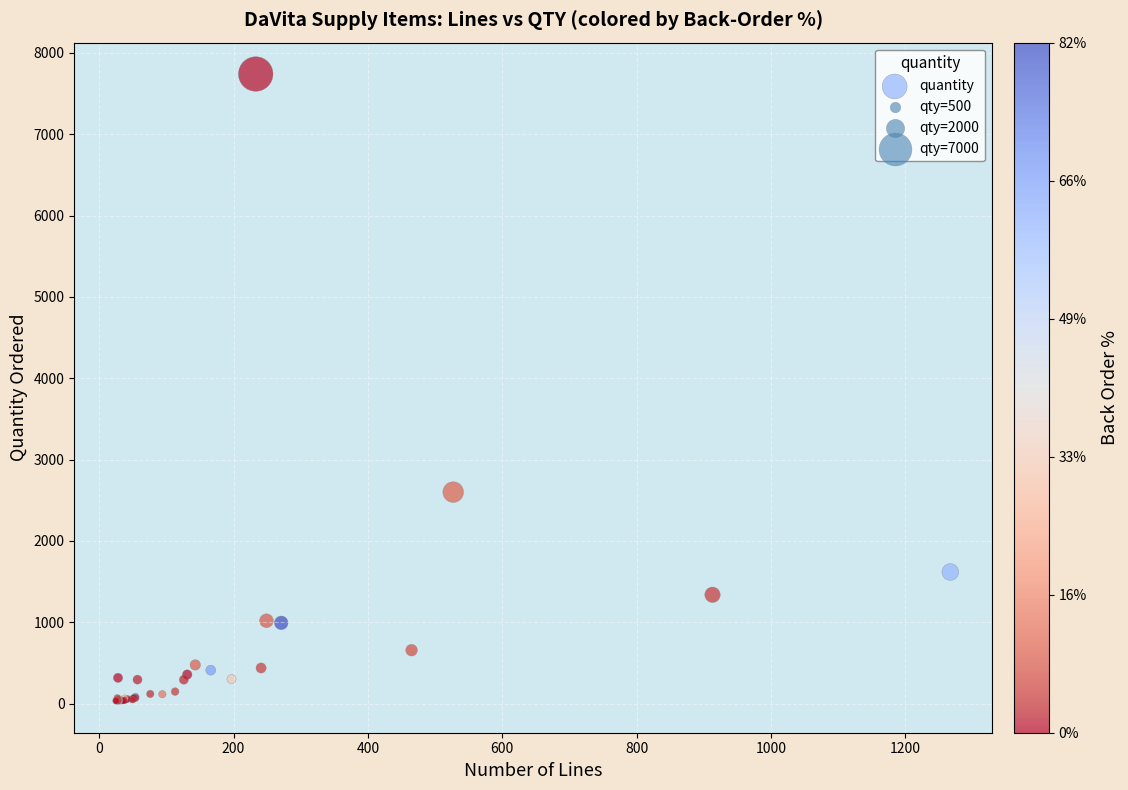

What Y value in the scatter plot is closest to 3884?

2601